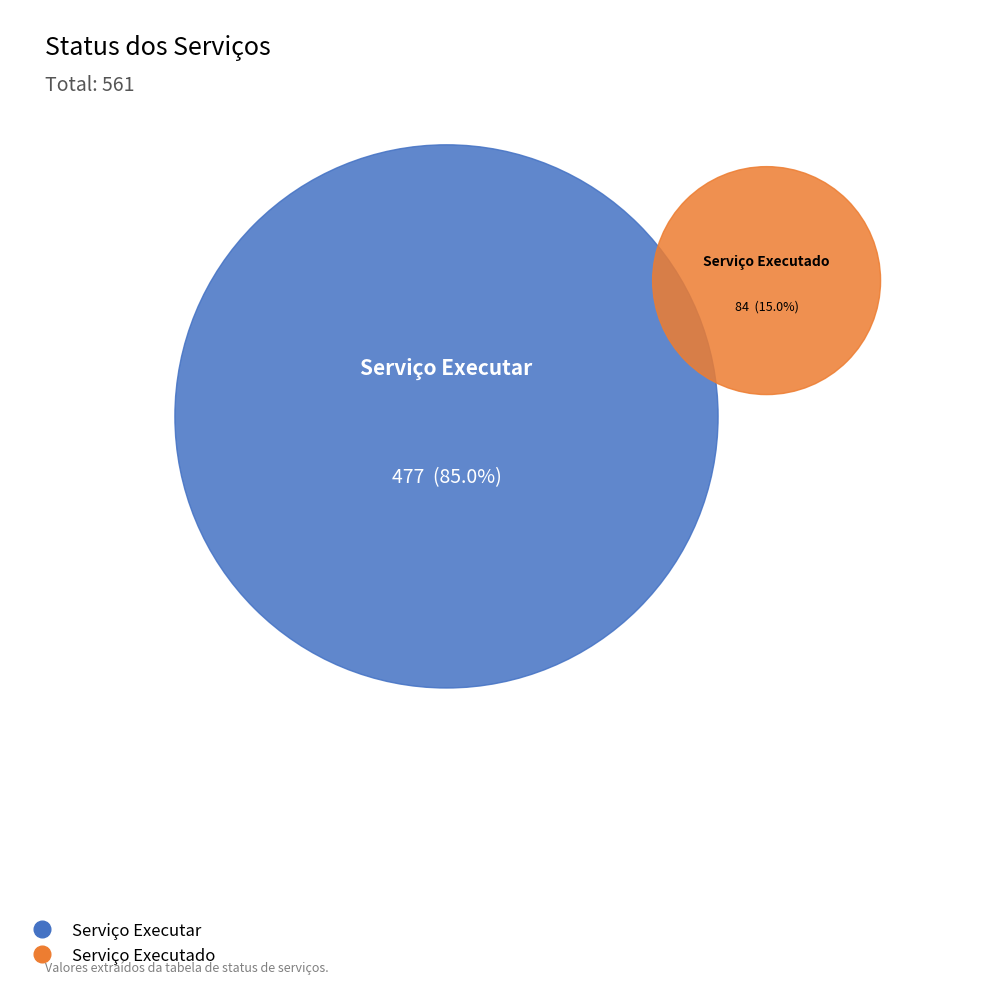

Approximately how many times larger is the value at Serviço Executar compared to Serviço Executado?

5.7